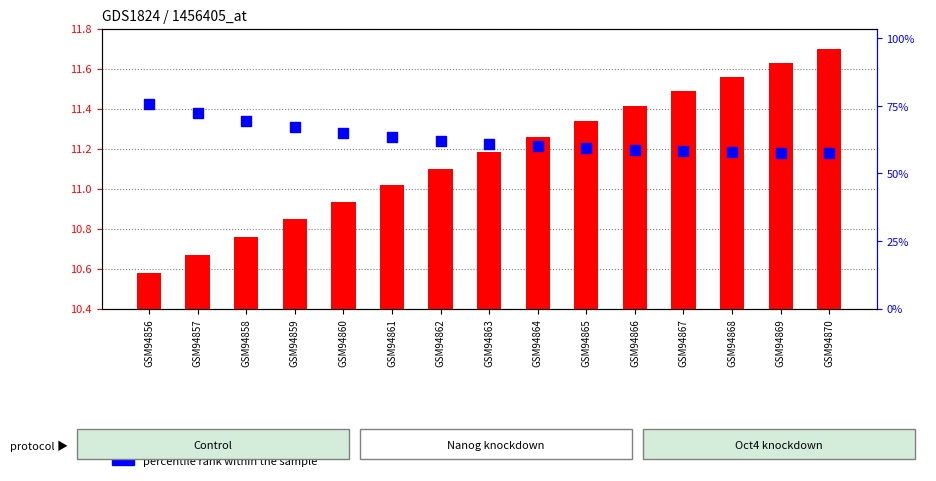

Is the value of transformed count at GSM94869 greater than the value of percentile rank within the sample at GSM94868?

No